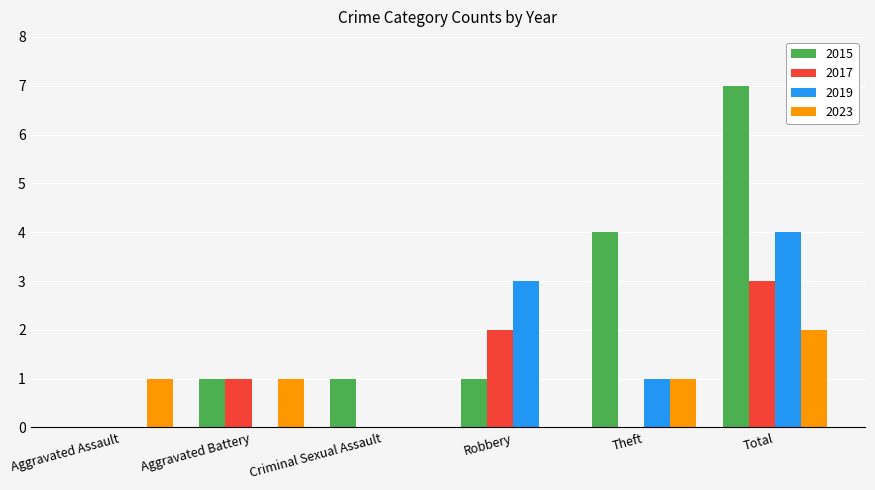

Reading right to left, what are all the values shown in this chart?

2015: 7	4	1	1	1	0
2017: 3	0	2	0	1	0
2019: 4	1	3	0	0	0
2023: 2	1	0	0	1	1